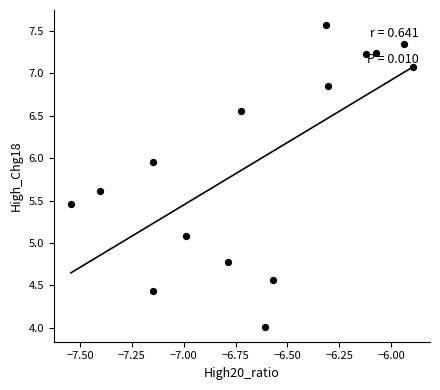

What is the range of X values (max minus min)?

1.6